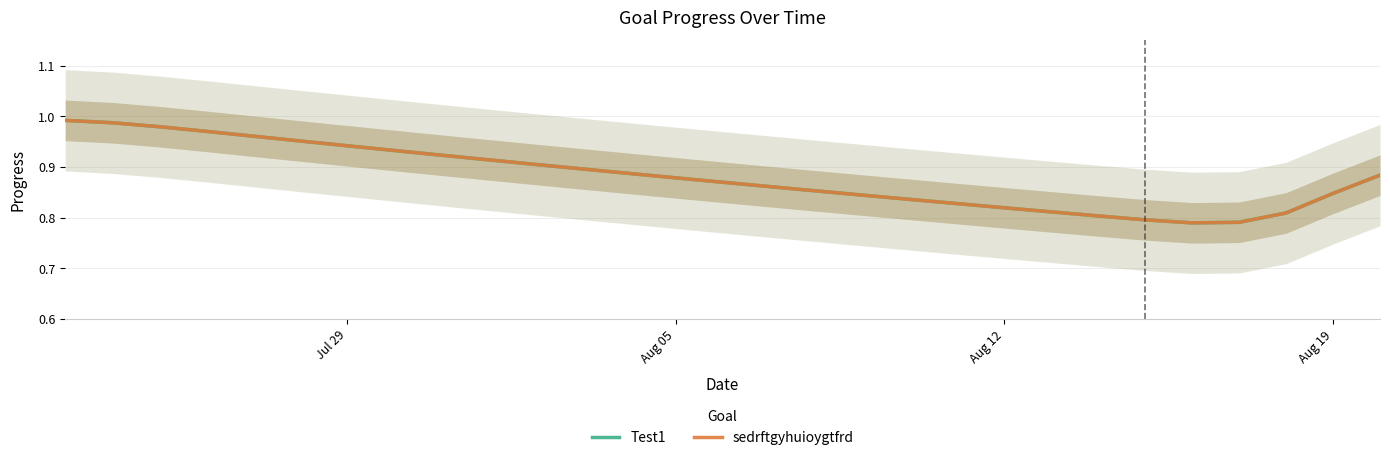

True or false: sedrftgyhuioygtfrd and Test1 intersect in this chart.

False